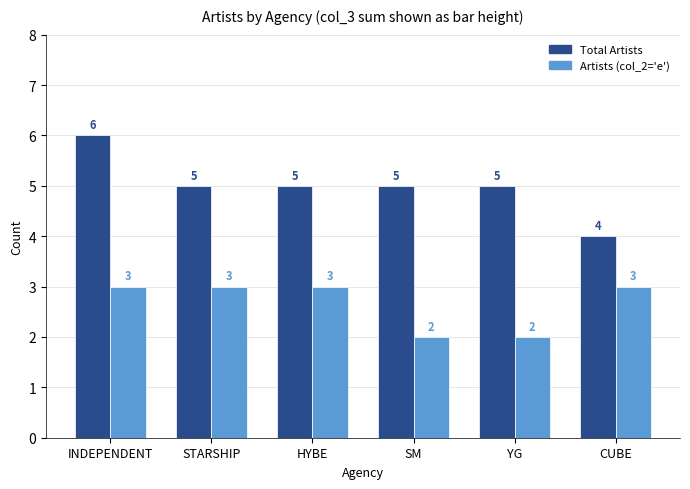

What position from the right is INDEPENDENT?

6